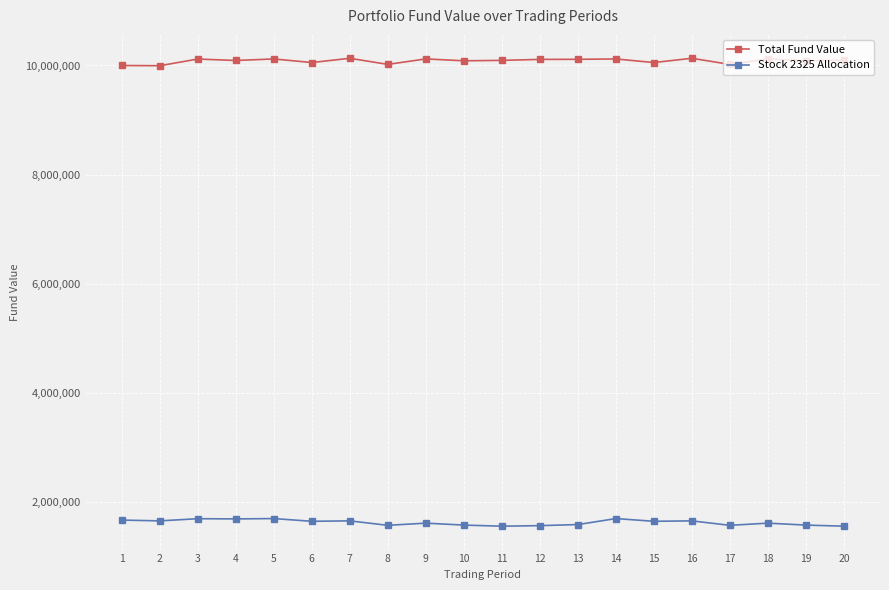

At 12, list the series in order from largest to smallest.

Total Fund Value, Stock 2325 Allocation